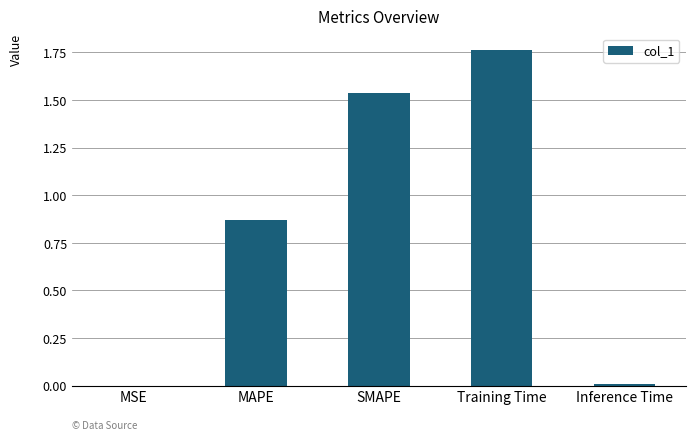

Which label corresponds to the largest value in the chart?

Training Time